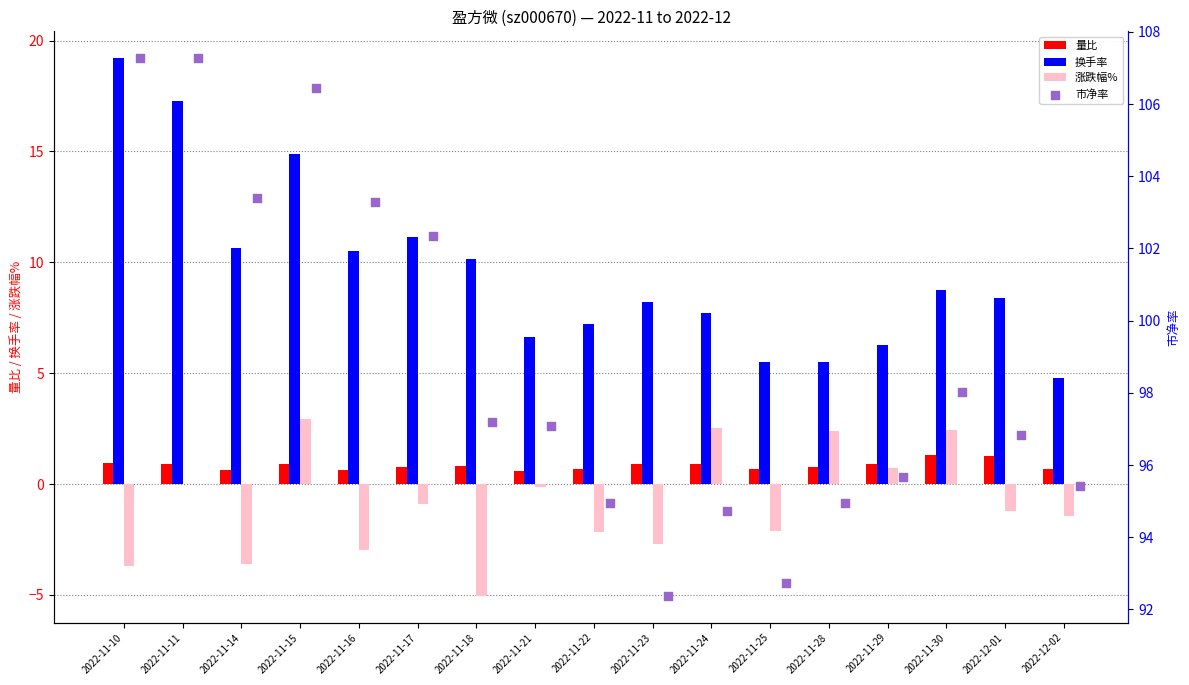

At how many categories does at least one series exceed 39?

17